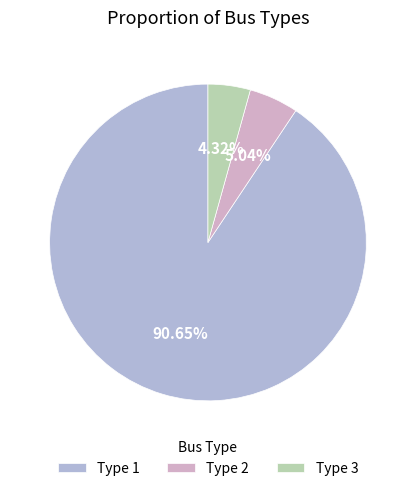

How many segments does this pie chart have?

3